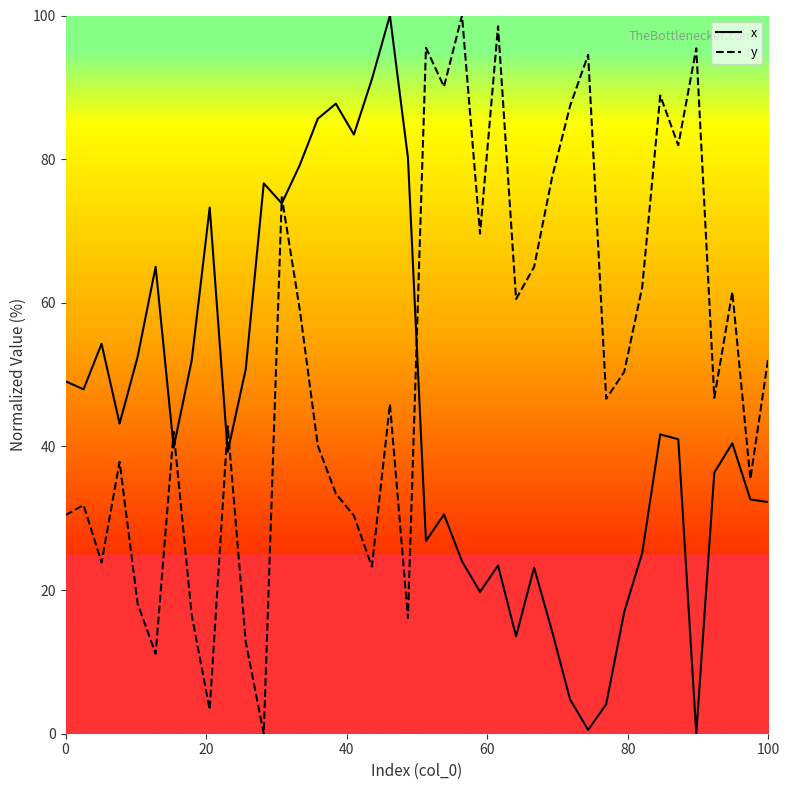

At how many categories does at least one series exceed 5?

40